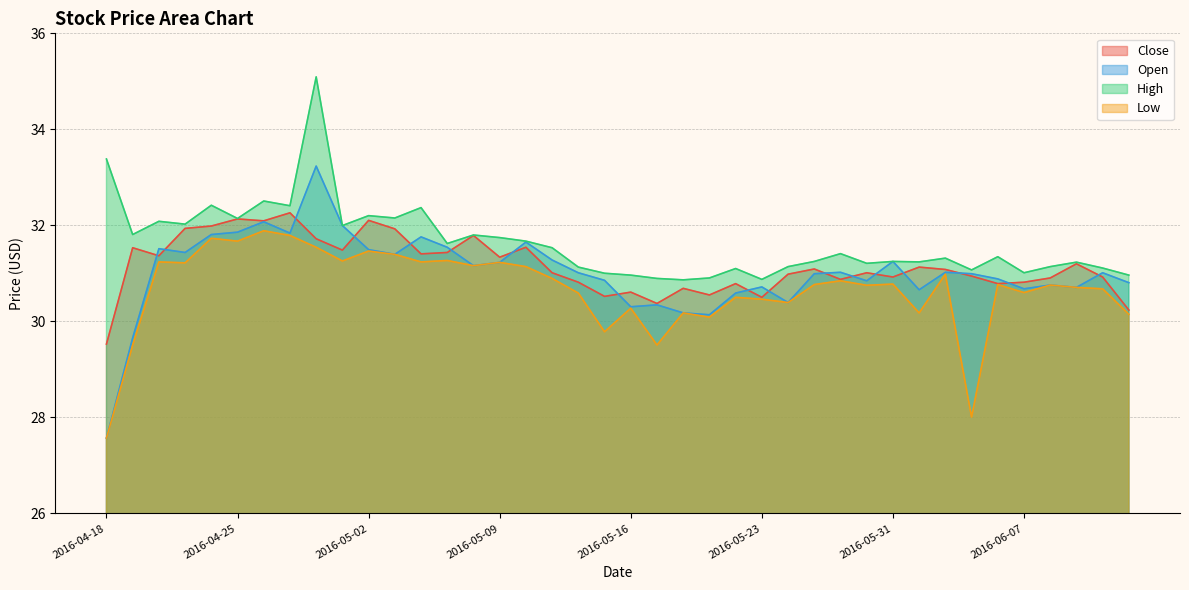

At which category is the sum across all series the highest?

2016-04-28